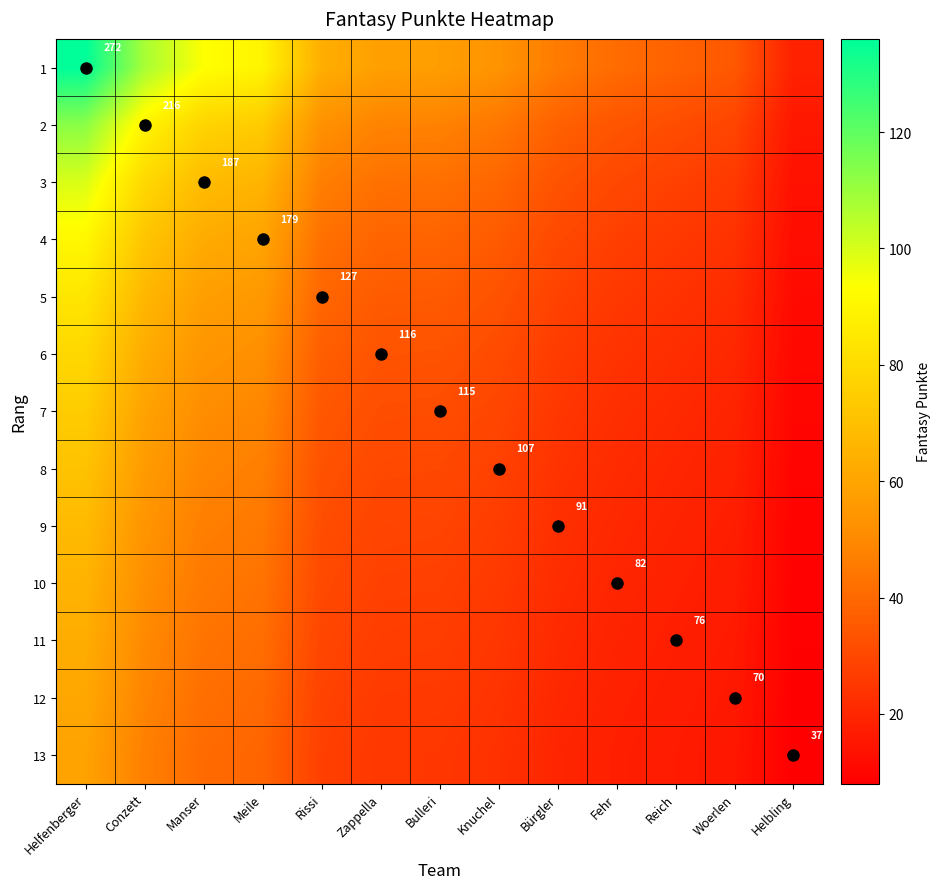

At which label does 4 first exceed 38?

Helfenberger